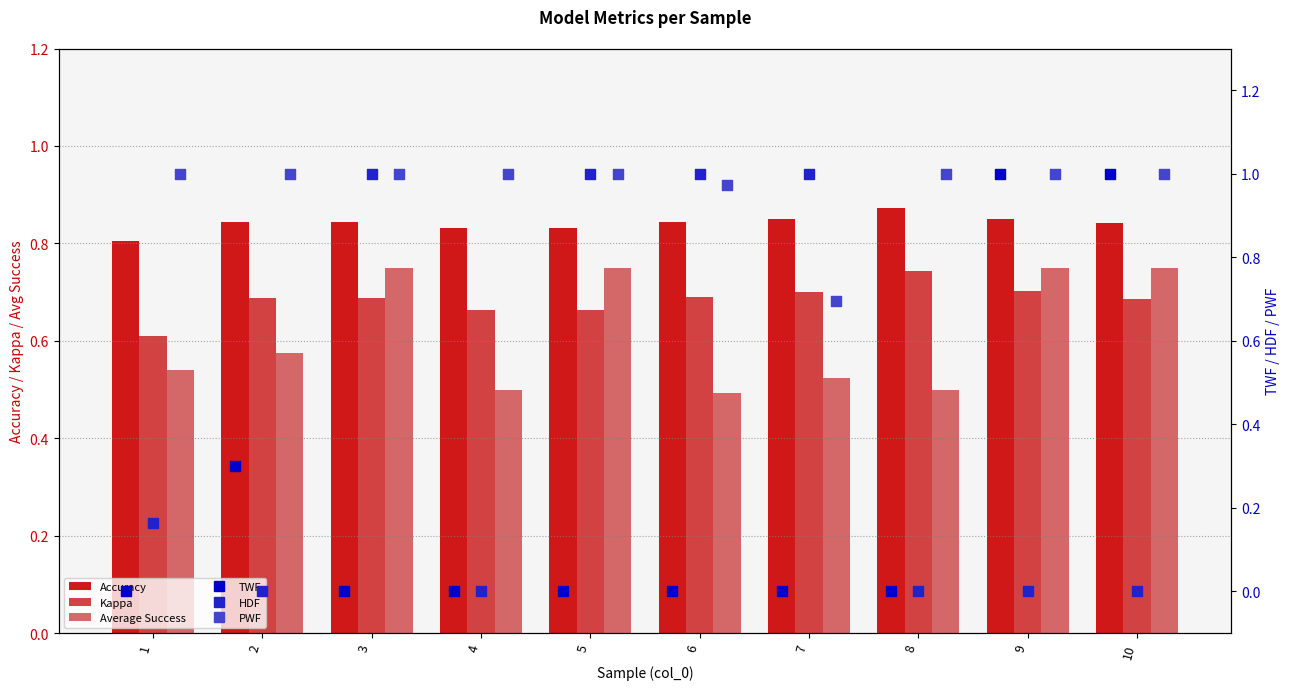

What are all the series names shown in the legend?

Accuracy, Kappa, Average Success, TWF, HDF, PWF